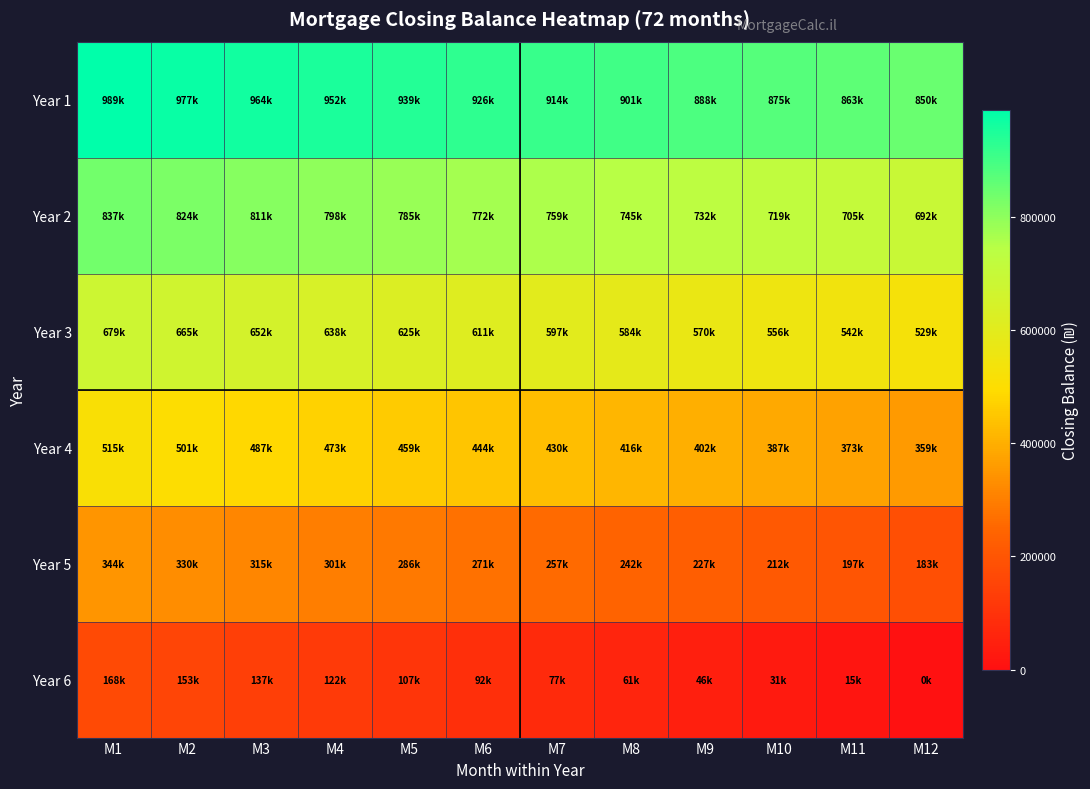

At which category is the sum across all series the highest?

M1